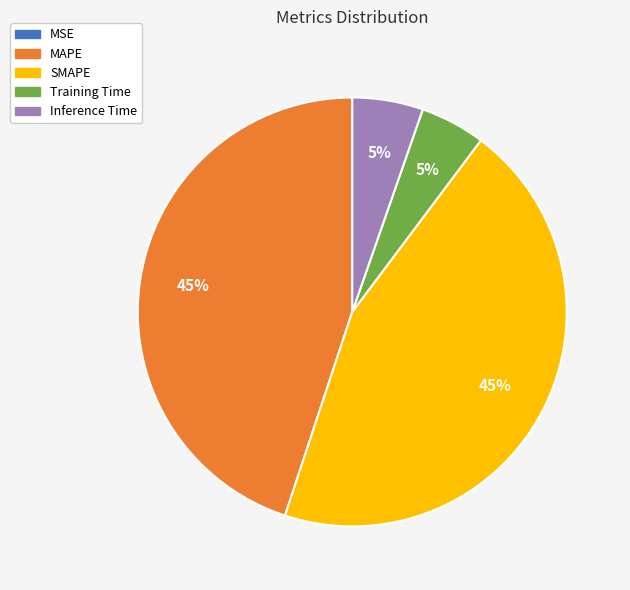

The Training Time slice represents 18% of the pie. True or false?

False